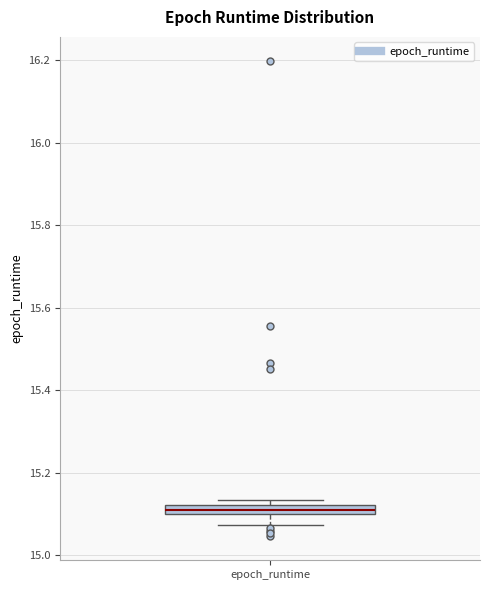

Where is the upper edge of the box for epoch_runtime on the y-axis? The values are not printed on the chart, so give them approximately, as read against the axis.

15.12